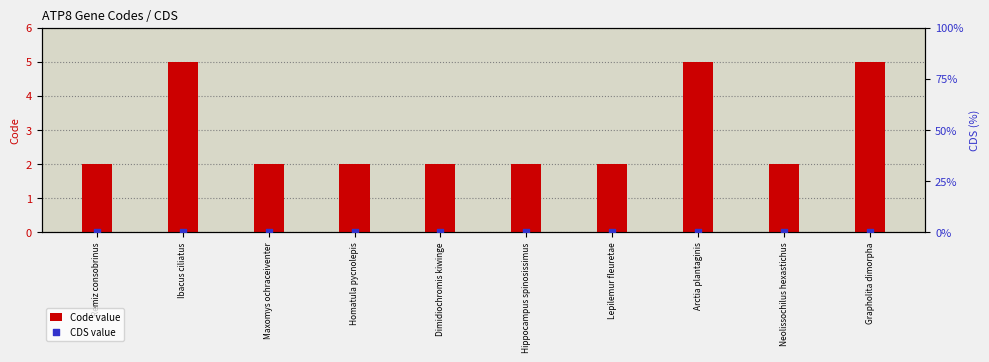

Which series reaches the minimum Y coordinate?

CDS value